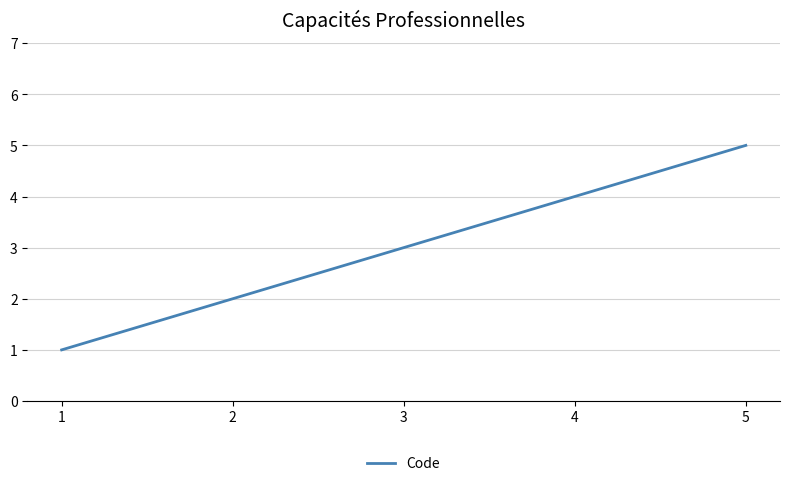

List the labels in order of value, largest first.

5, 4, 3, 2, 1